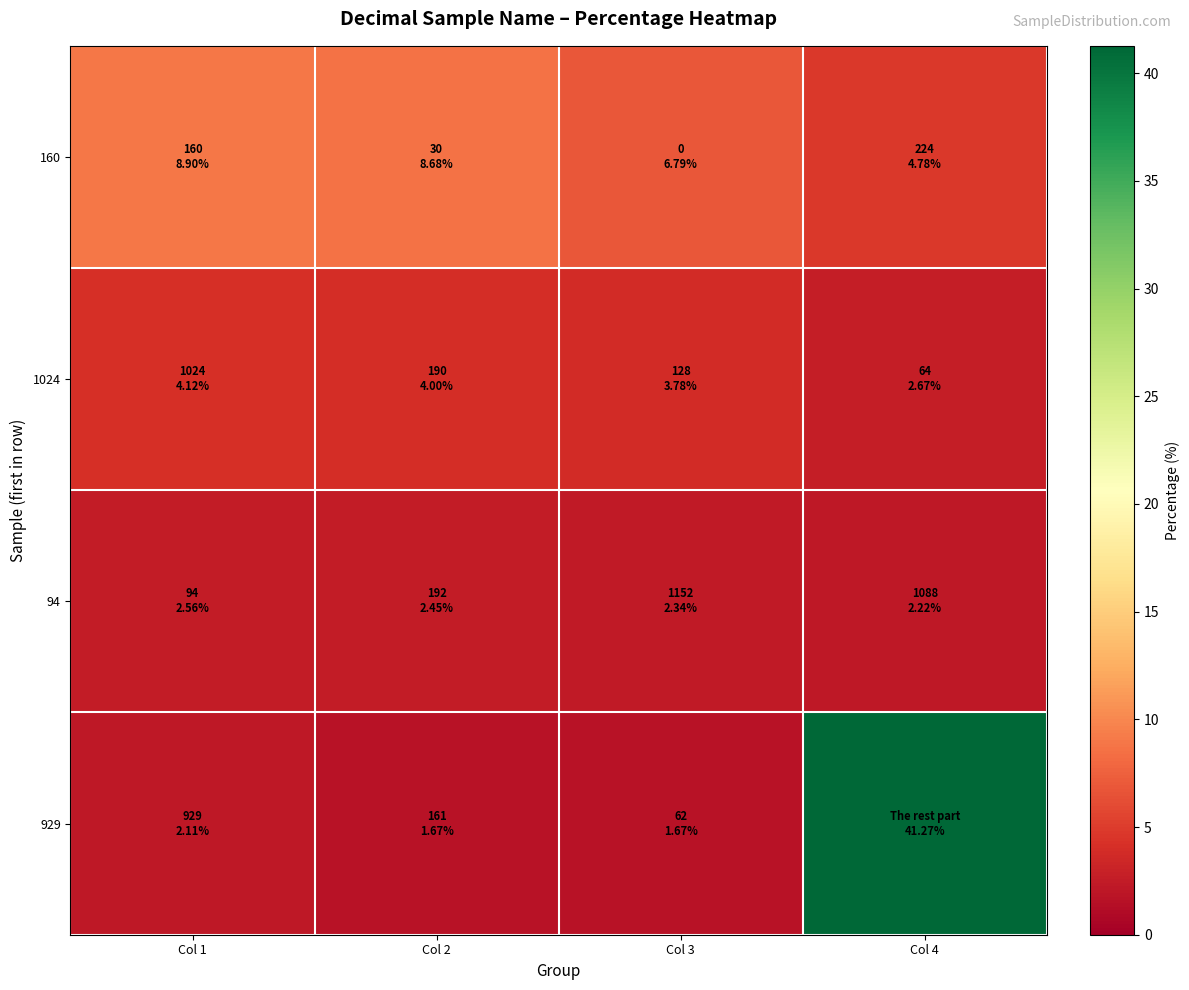

How many distinct data groups are displayed?

4